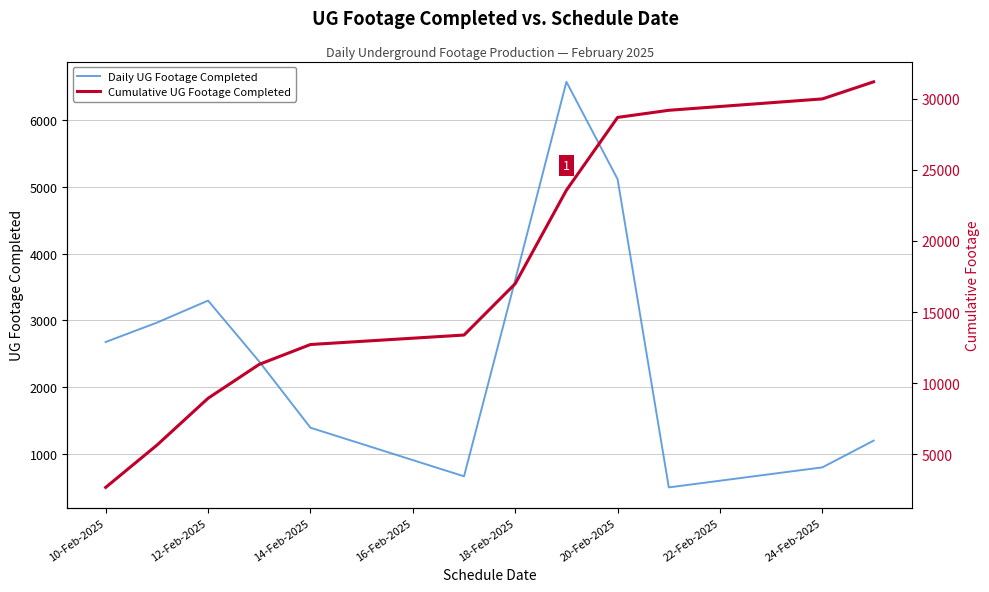

How many interior local valleys does the Daily UG Footage Completed series have?

2